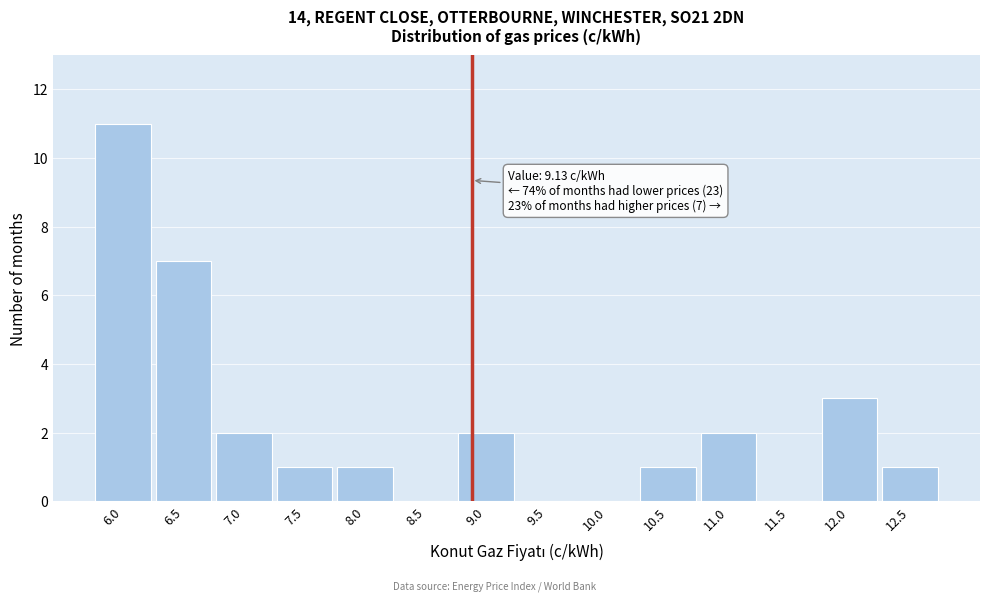

Reading left to right, list all the values displayed in this chart.

6.0=11	6.5=7	7.0=2	7.5=1	8.0=1	8.5=0	9.0=2	9.5=0	10.0=0	10.5=1	11.0=2	11.5=0	12.0=3	12.5=1